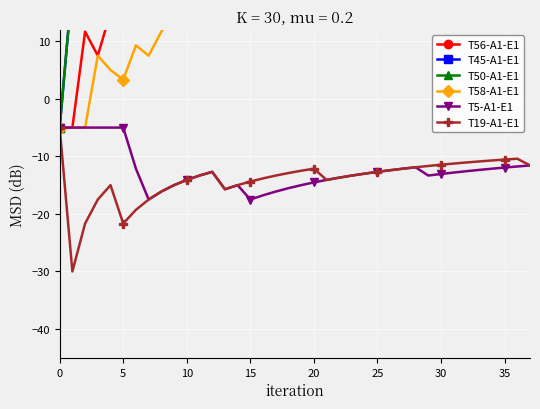

What value does the T5-A1-E1 series have at 26?

-12.4